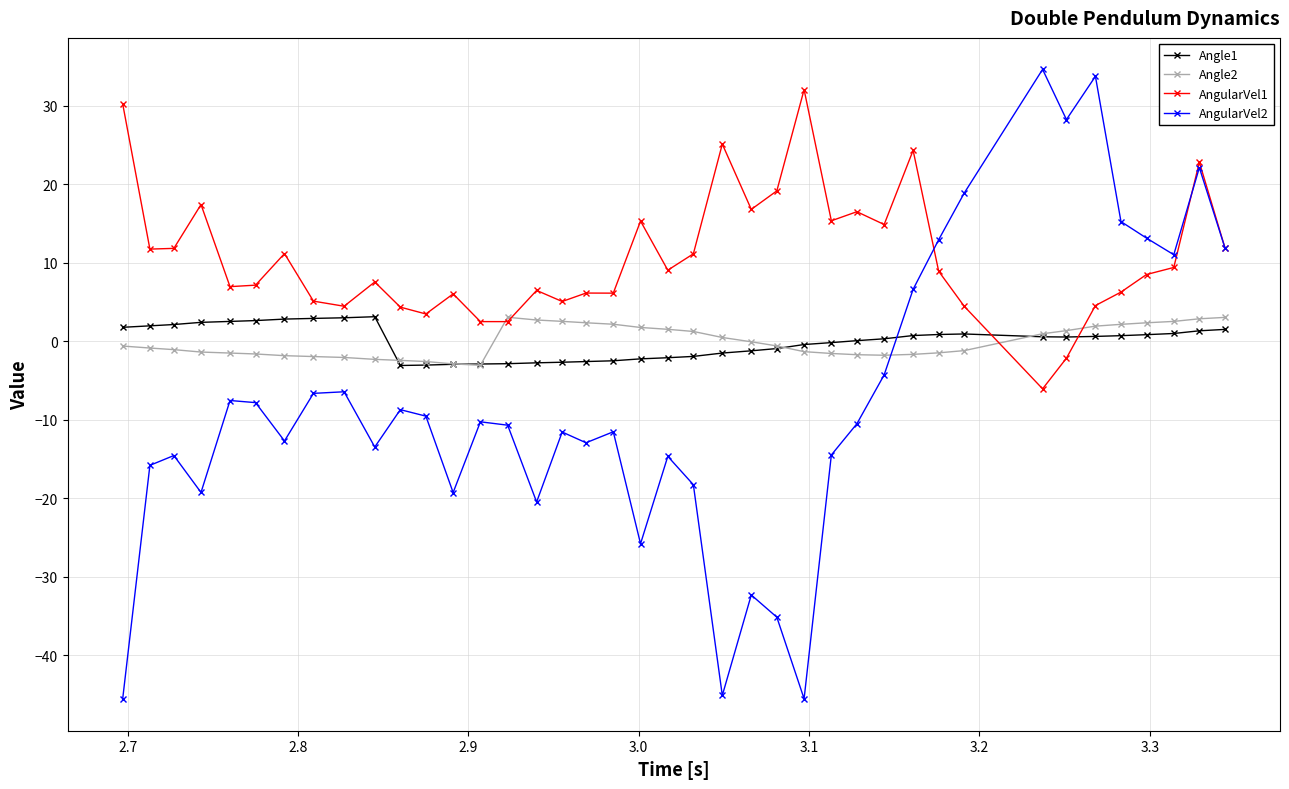

True or false: AngularVel2 has more than 1 interior local peaks.

True